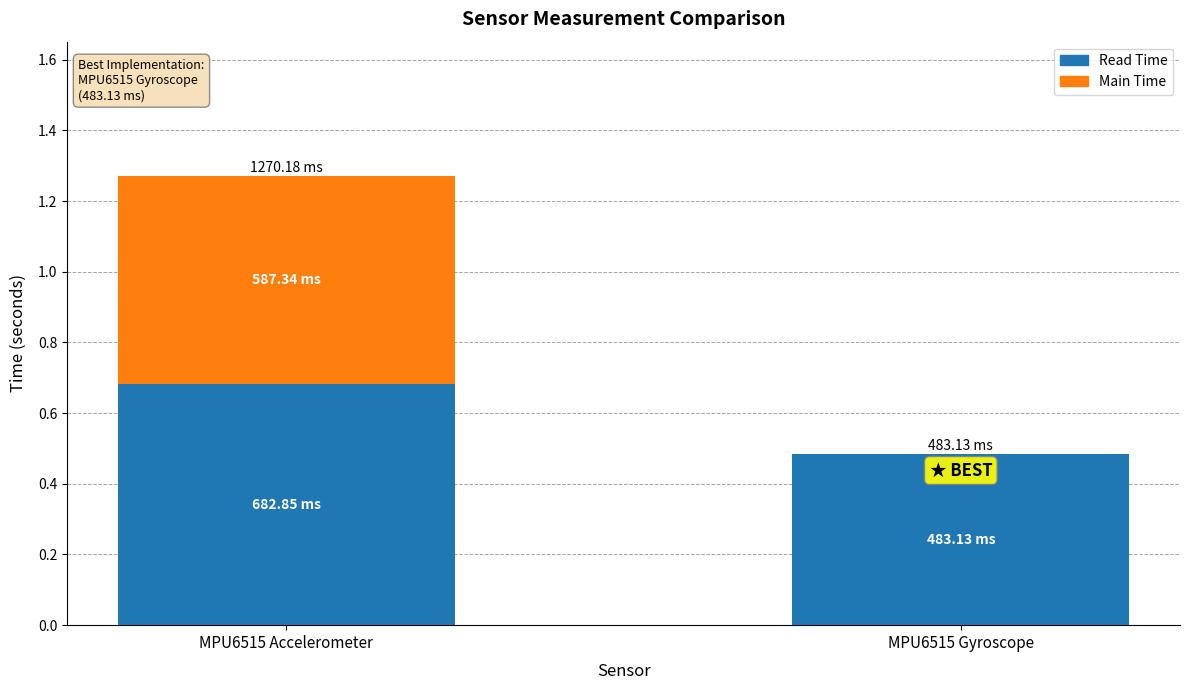

What is the total value across all series at MPU6515 Accelerometer?

1.3